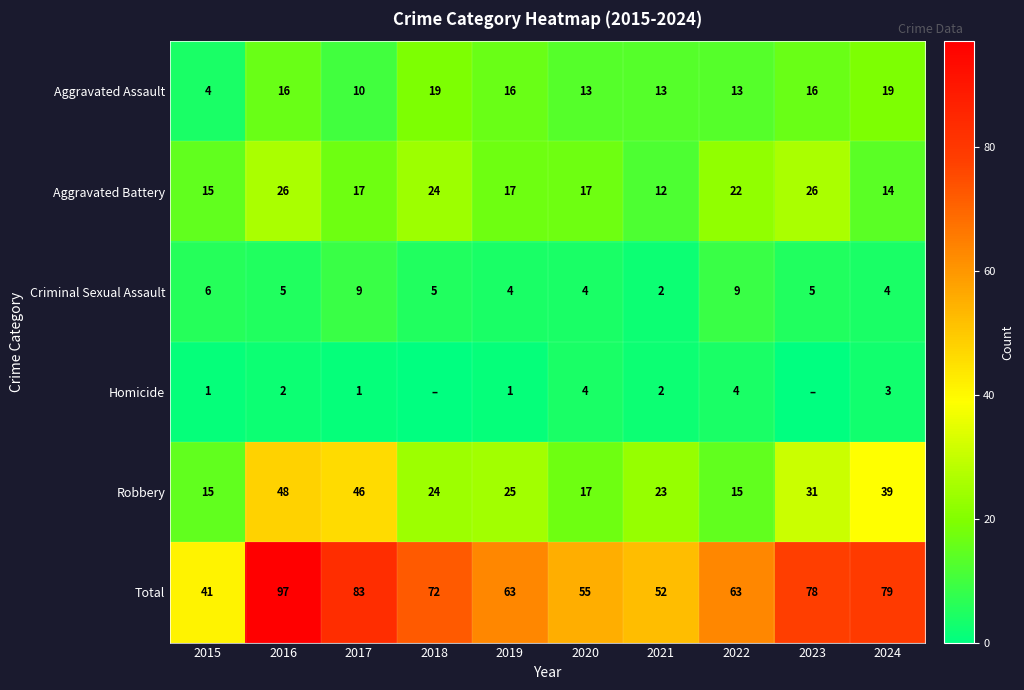

Between 2017 and 2024, which series saw the biggest shift?

Aggravated Assault